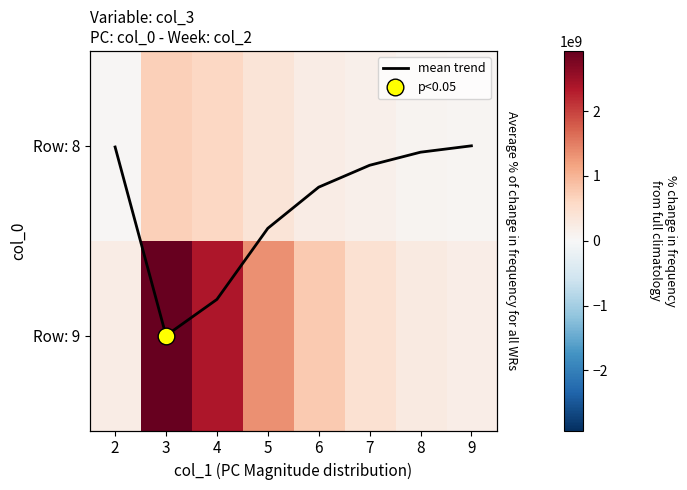

At which category is the sum across all series the highest?

3